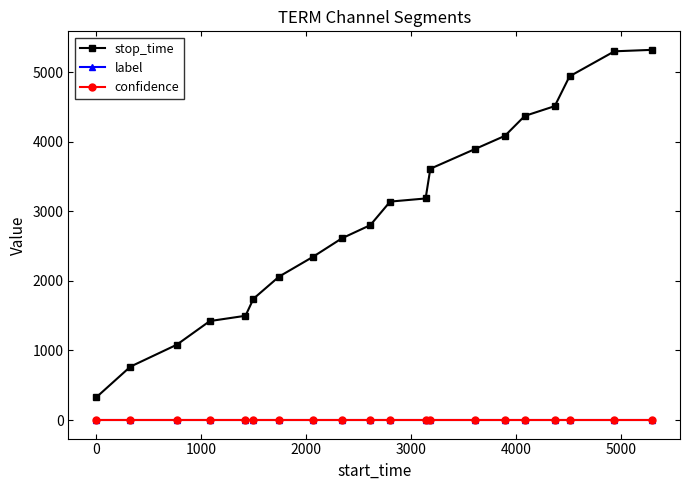

What are all the series names shown in the legend?

stop_time, label, confidence